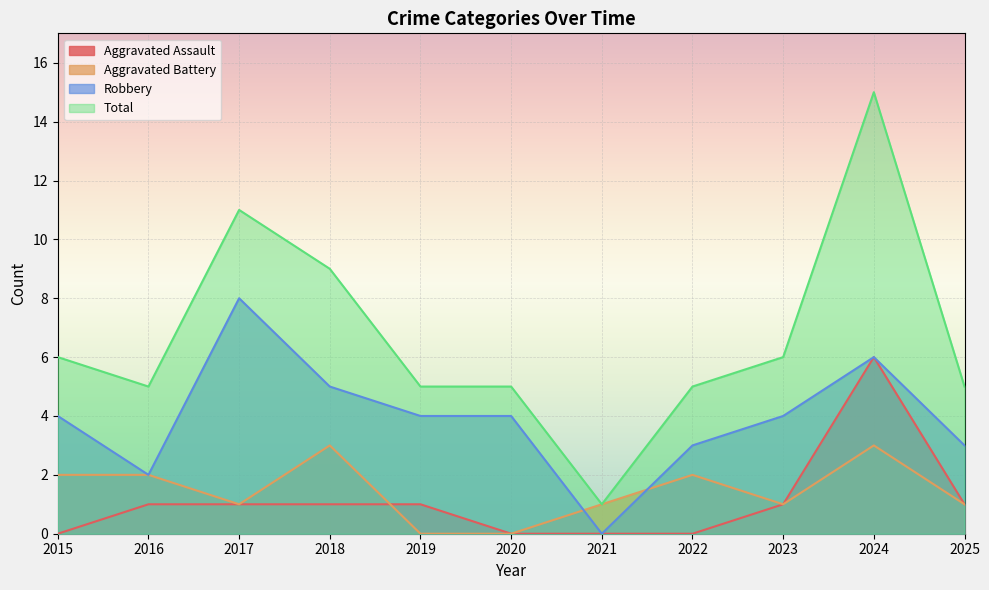

Is the value of Aggravated Battery at 2021 greater than the value of Robbery at 2025?

No